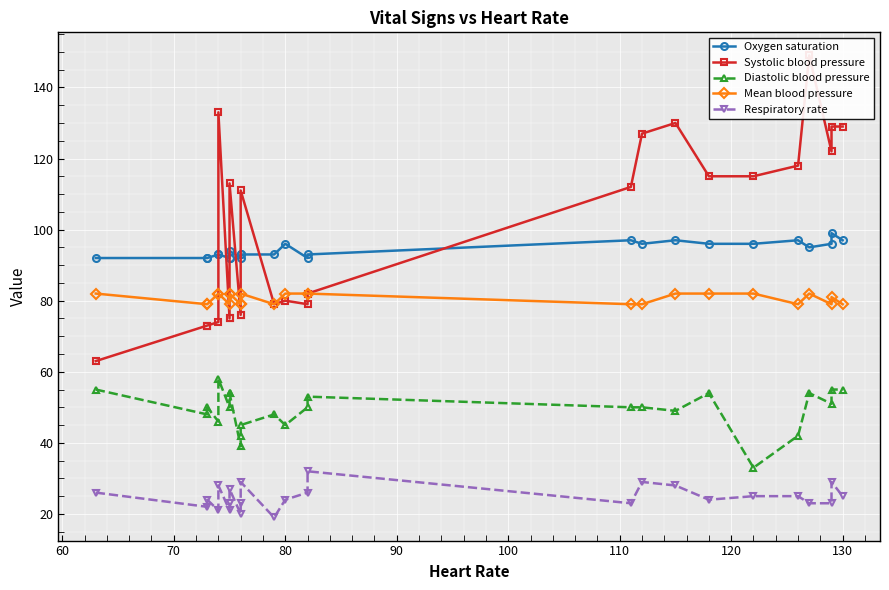

Which series has the largest range (max minus min)?

Systolic blood pressure